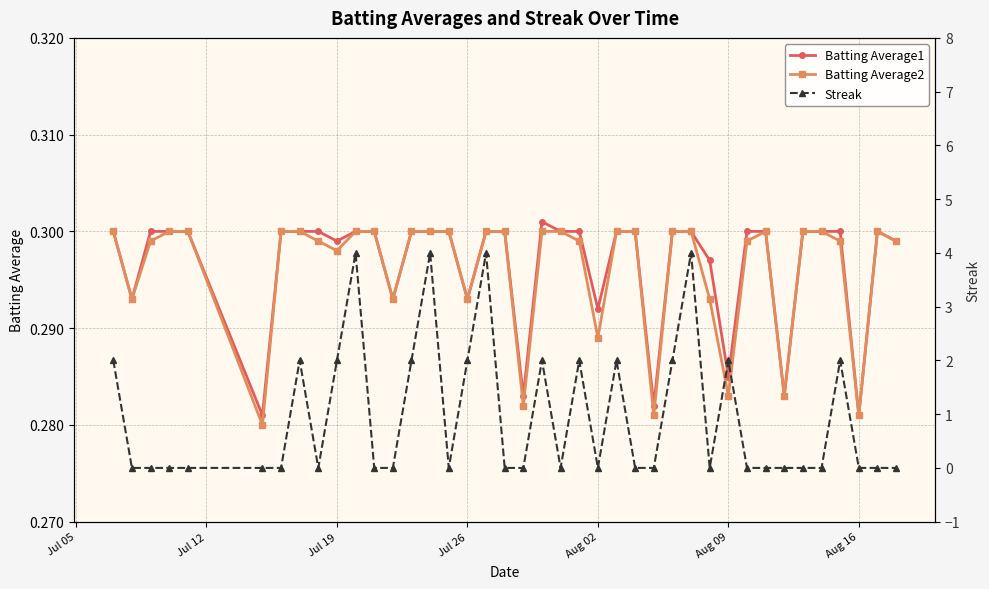

True or false: Batting Average2 has more than 1 points higher than both neighbors.

True